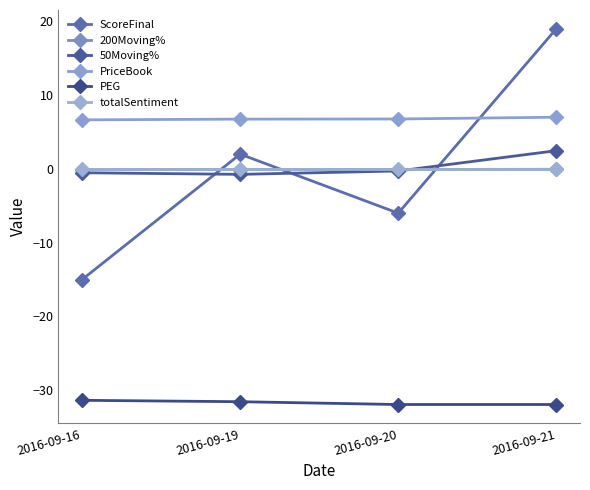

At which label does ScoreFinal first exceed 2?

2016-09-21